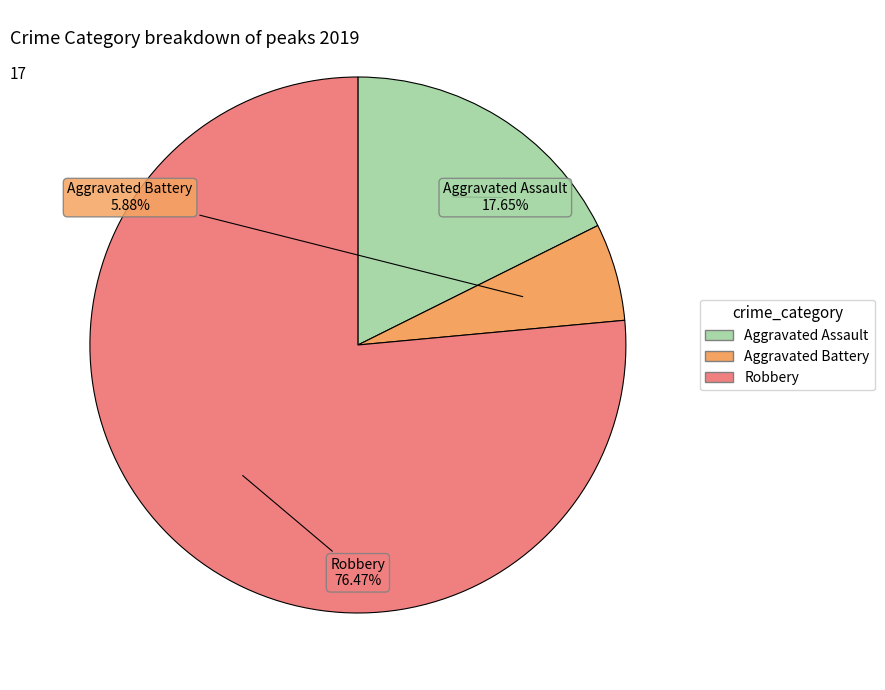

What is the total percentage of Aggravated Assault and Aggravated Battery?

23.5%